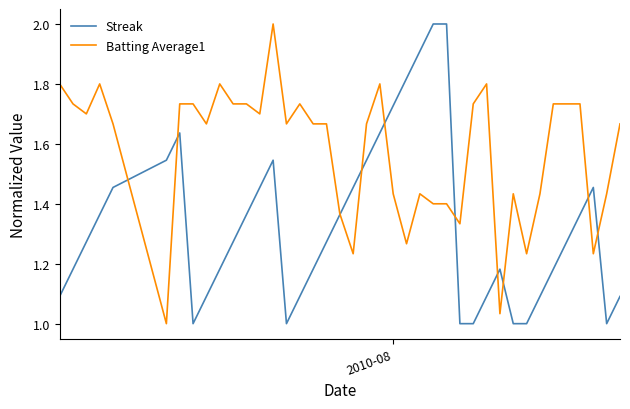

Which series has the largest total across all categories?

Batting Average1